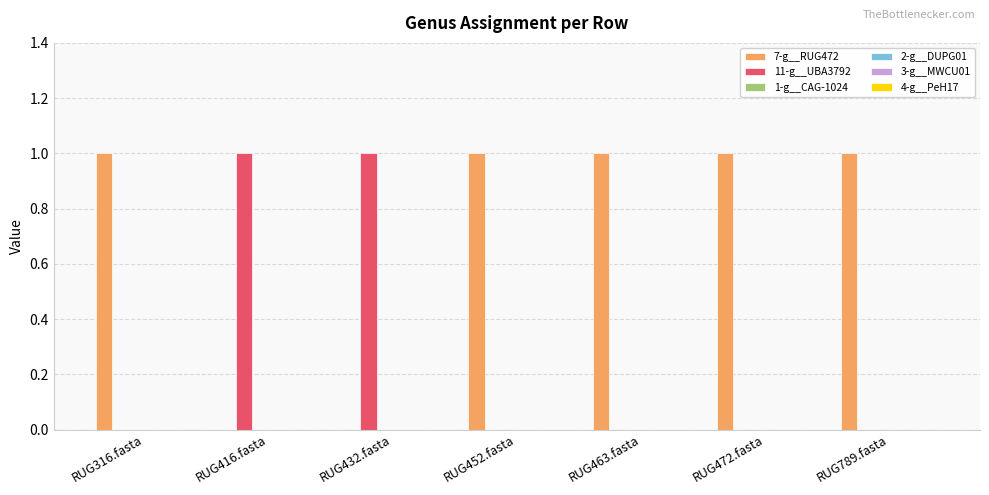

What is the sum of all 7-g__RUG472 values?

5